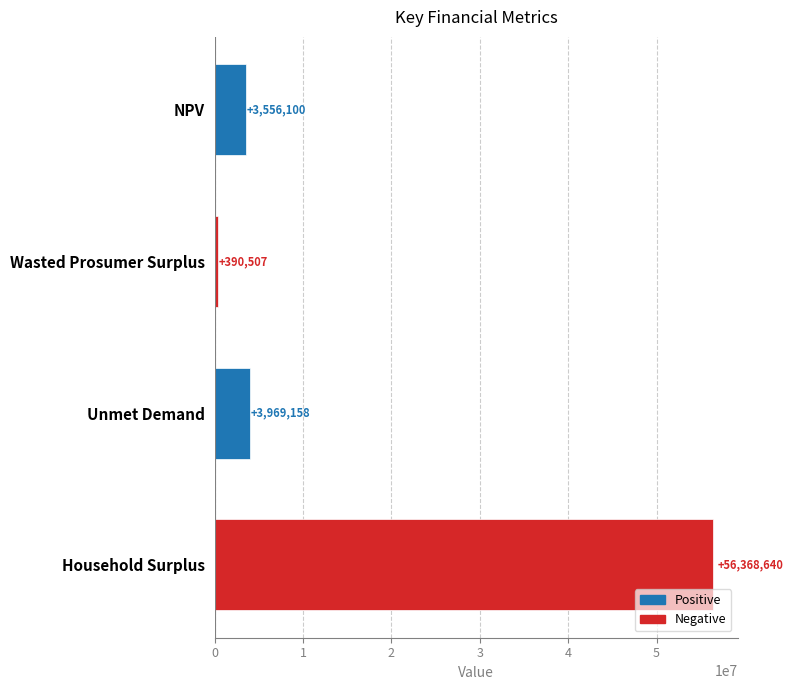

What is the label of the 1st bar from the top?

NPV